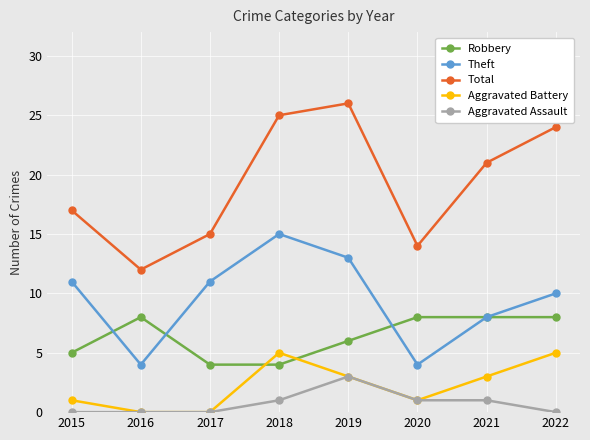

What is the value of the Aggravated Battery point at the 6th from the left?

1